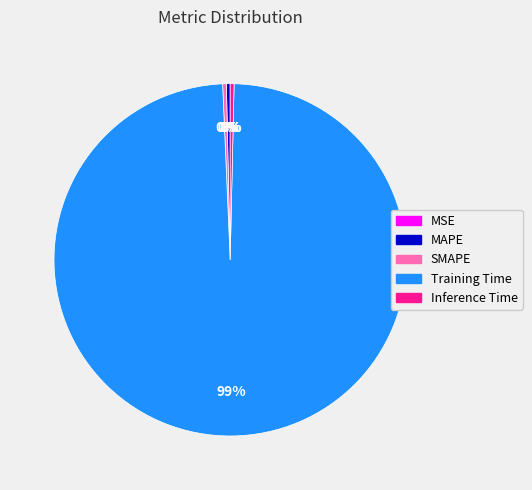

To the nearest percent, what is the average slice percentage?

20%